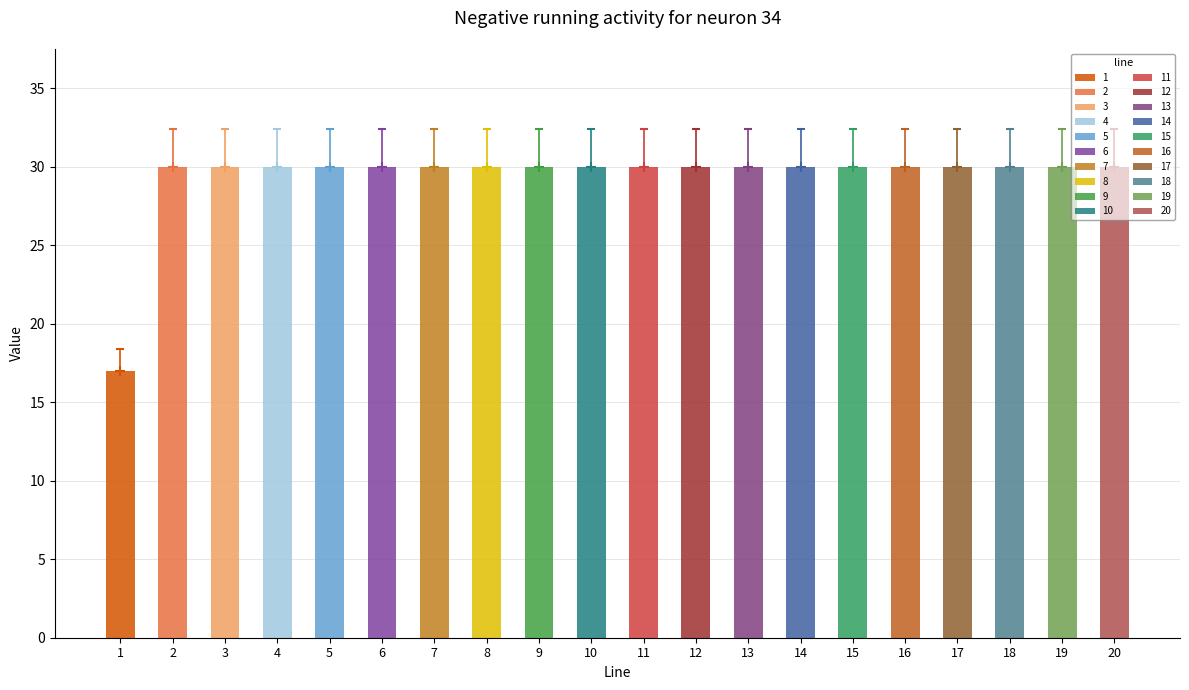

Does the chart contain stacked bars?

No